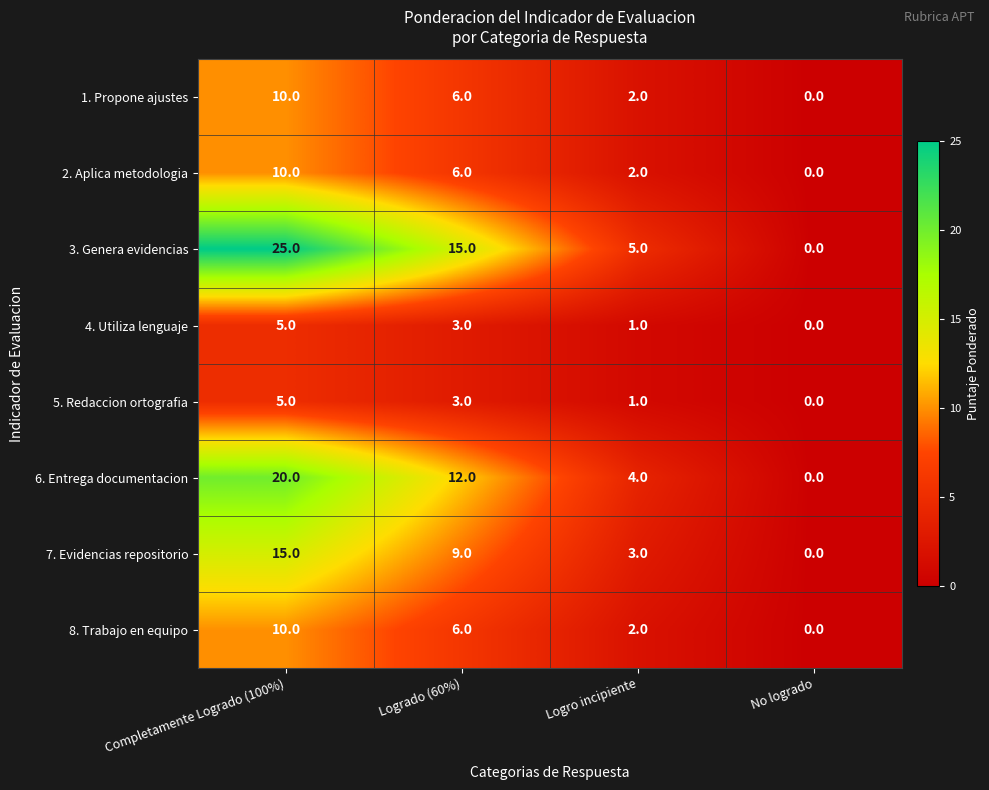

At which label does 3. Genera evidencias first exceed 15?

Completamente Logrado (100%)